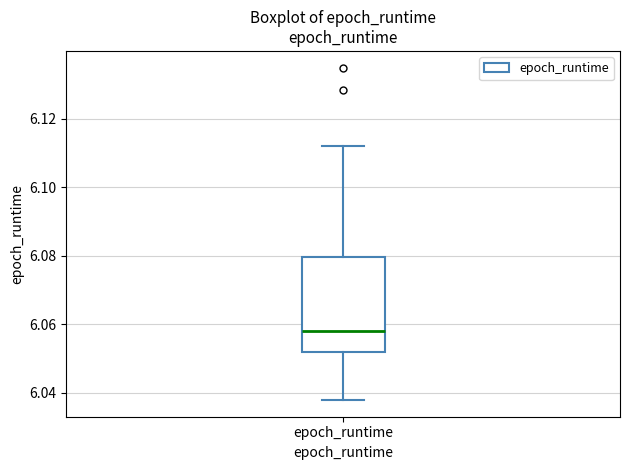

Where does the median line of the box for epoch_runtime sit on the y-axis? The values are not printed on the chart, so give them approximately, as read against the axis.

6.058